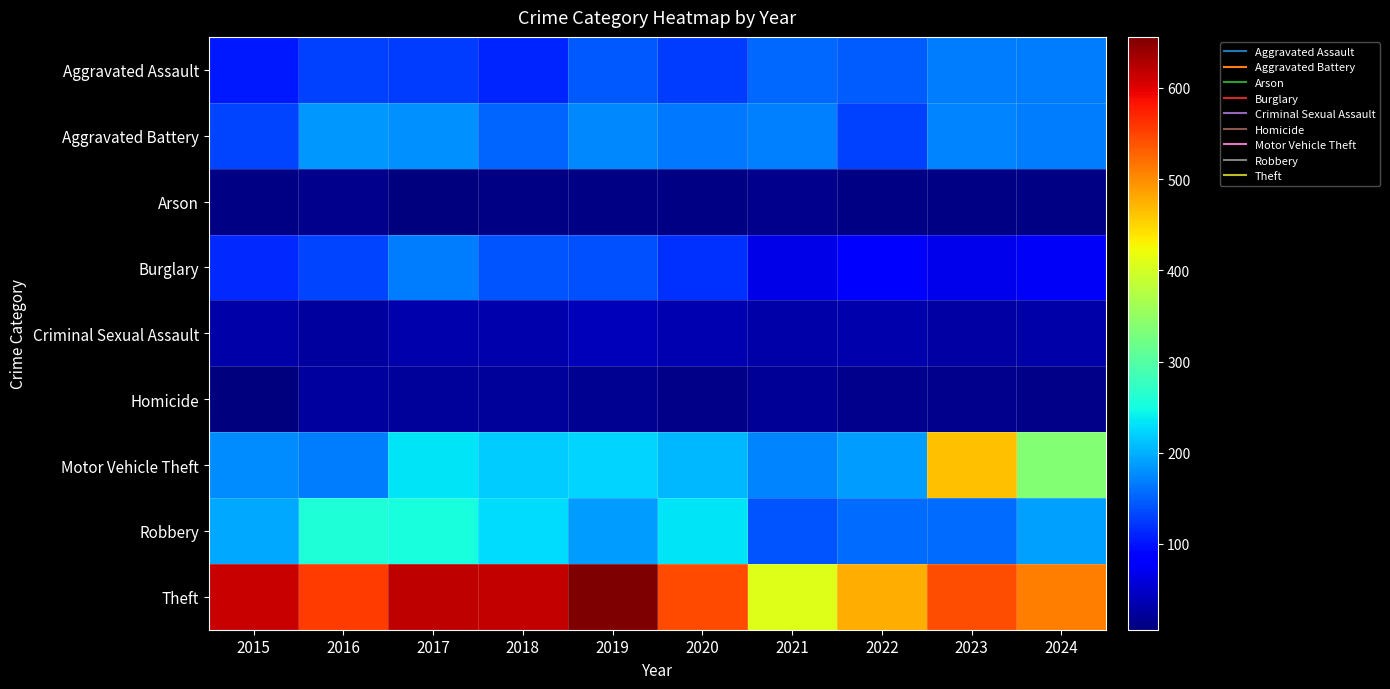

Which has a higher value, 2018 or 2016?

2016